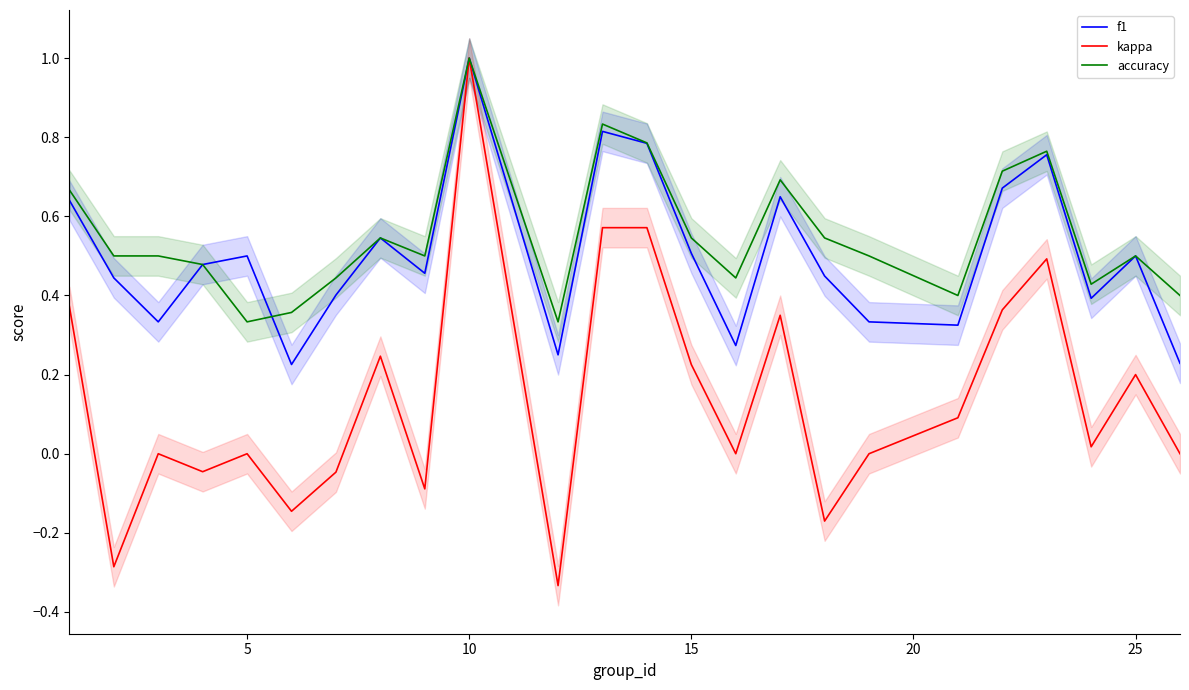

True or false: kappa and accuracy intersect in this chart.

False